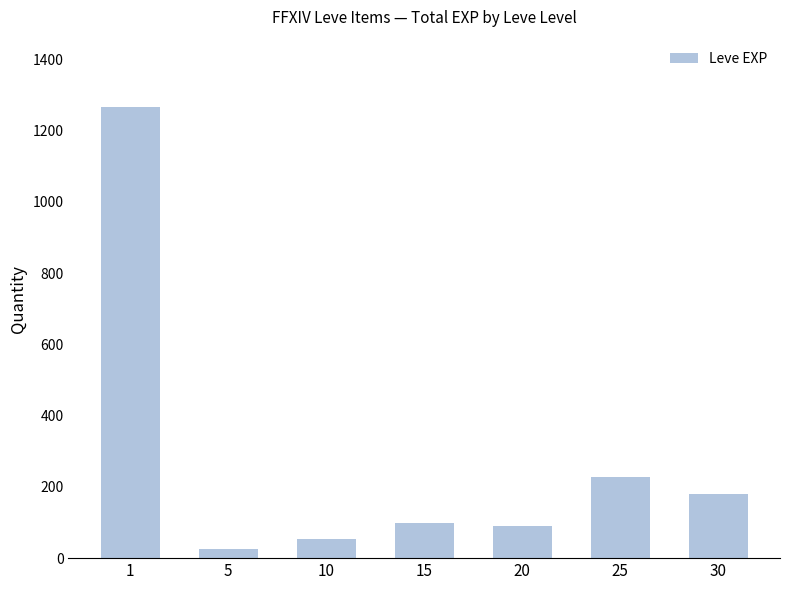

Reading right to left, what are all the values shown in this chart?

181	228	90	98	53	25	1265